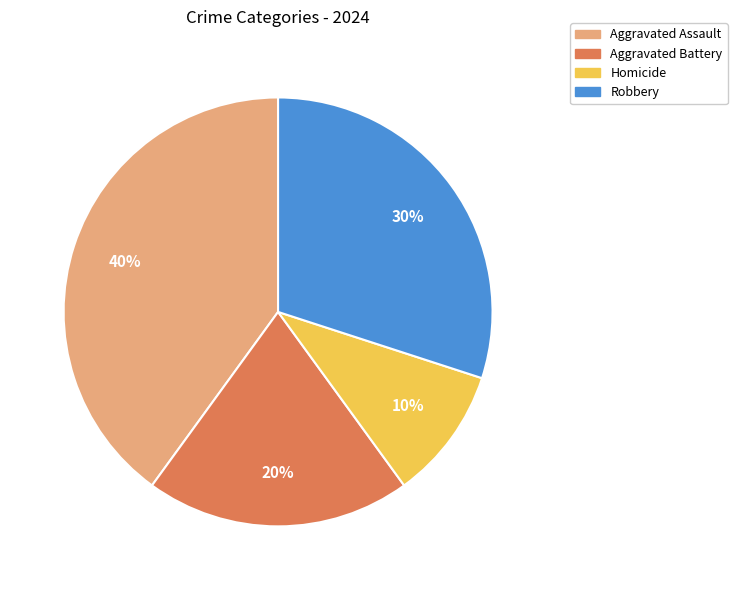

Does any single category account for the majority?

No